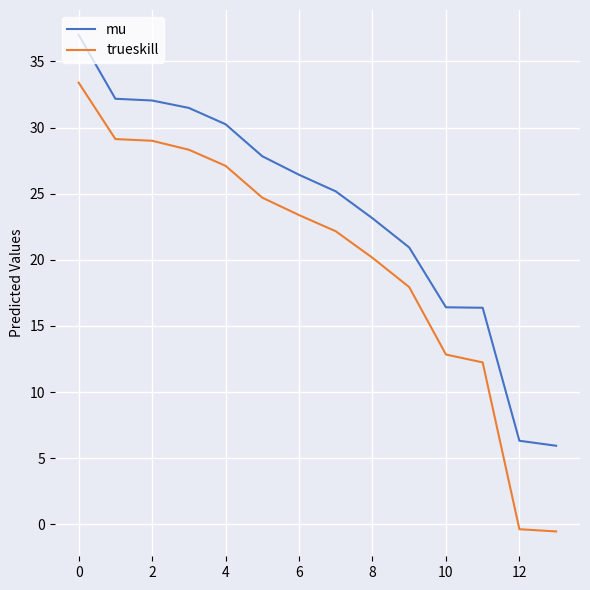

List the series in order of their peak value, lowest first.

trueskill, mu